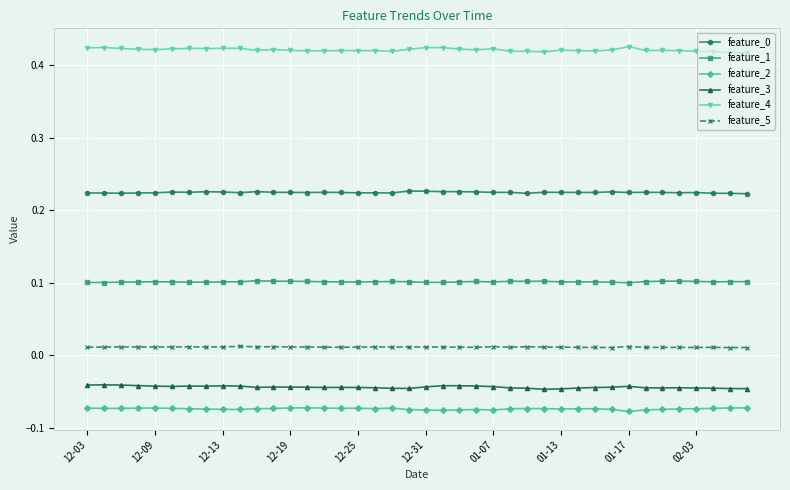

In feature_4, how many points are lower than both neighbors (excluding endpoints)?

12